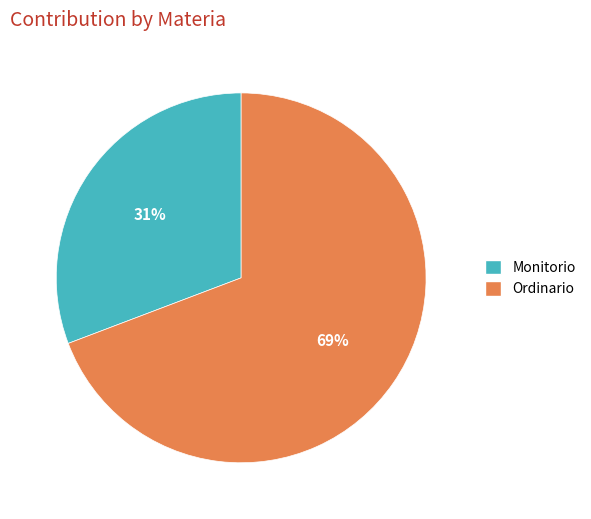

Which slice represents more than half of the pie?

Ordinario